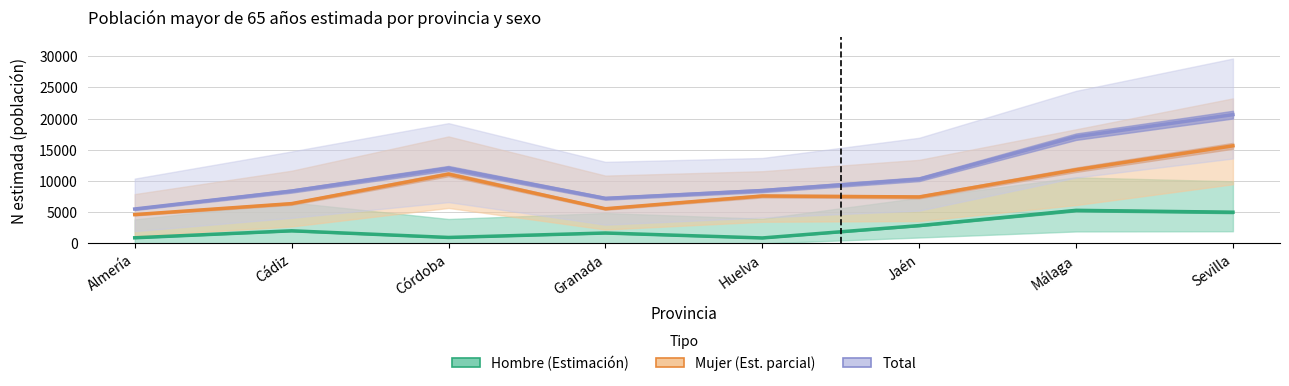

What is the difference between the maximum and minimum values in the Total series?

15113